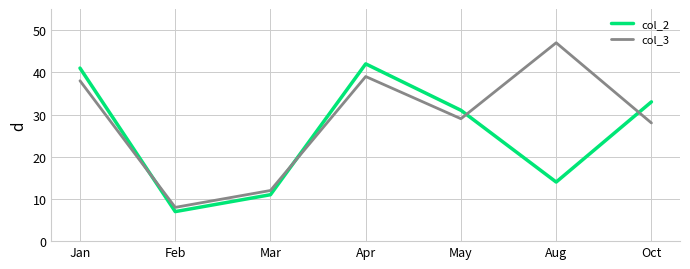

What is the smallest value displayed?

7